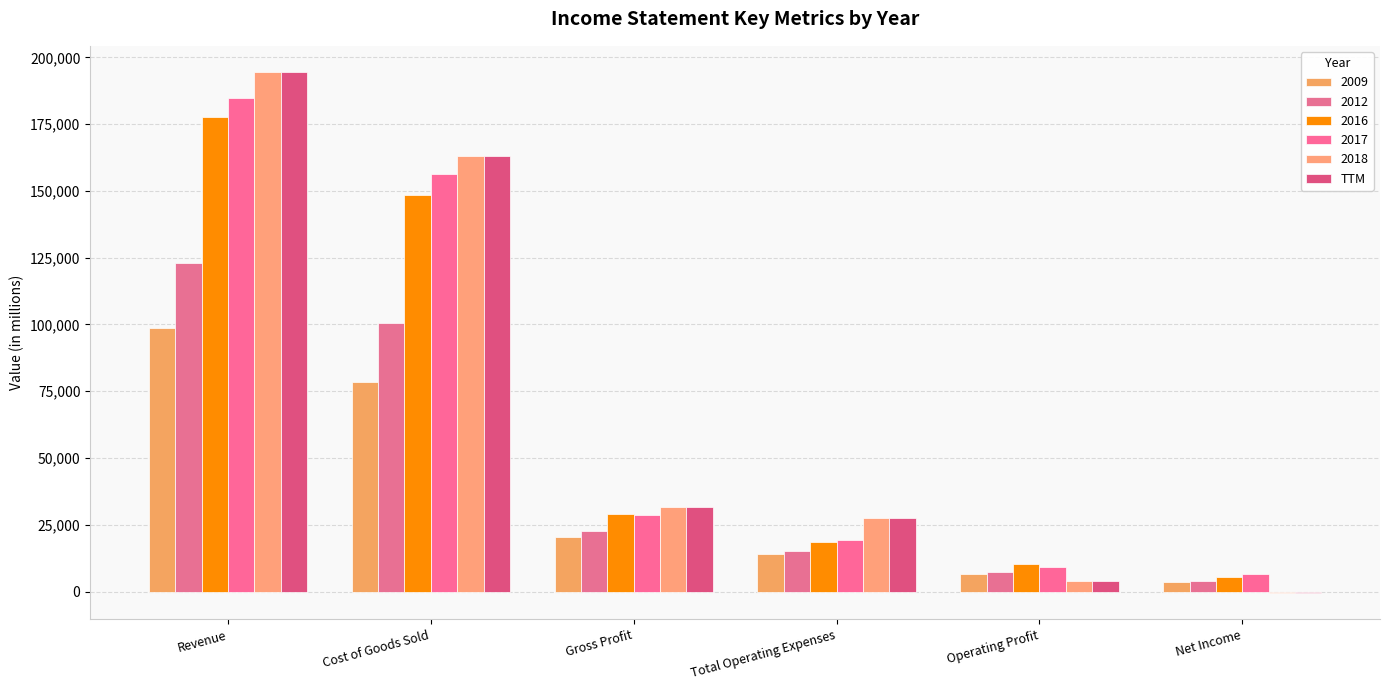

How many categories are shown in the chart?

6